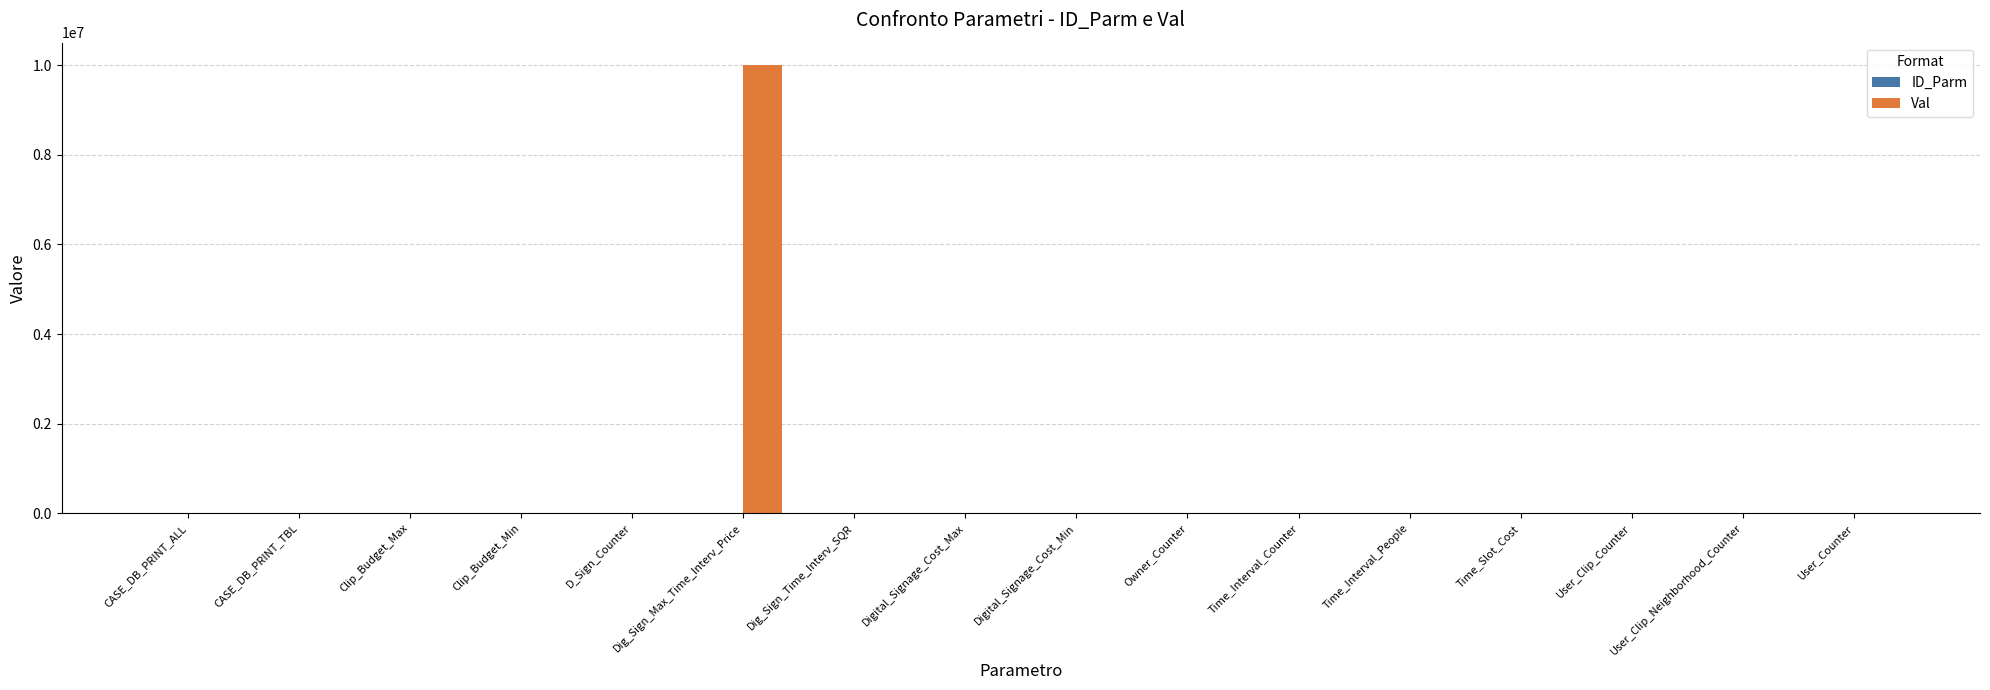

Which series has the largest total across all categories?

Val